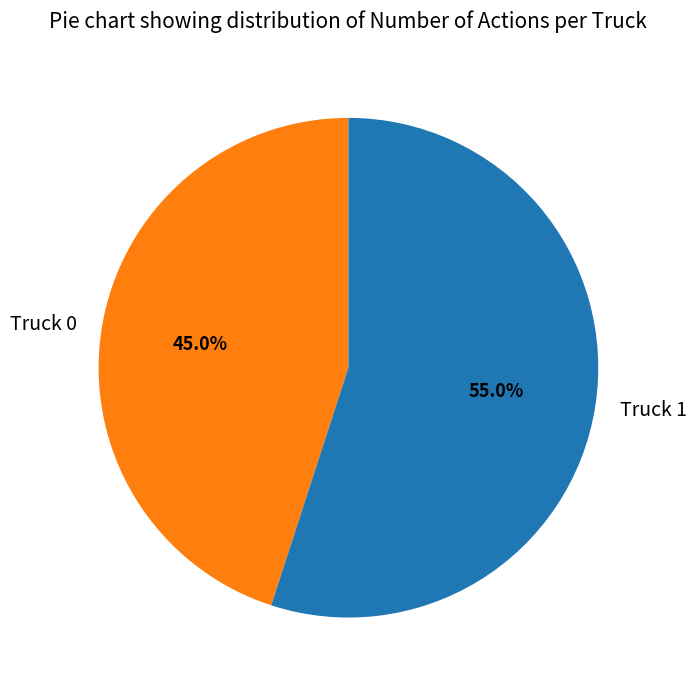

Is it true that Truck 0 is 38% of the pie?

False